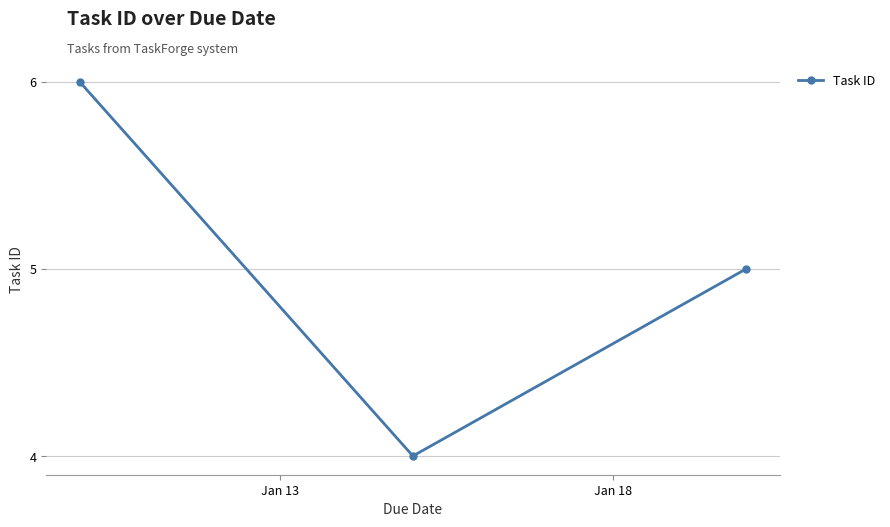

What is the greatest value displayed?

6